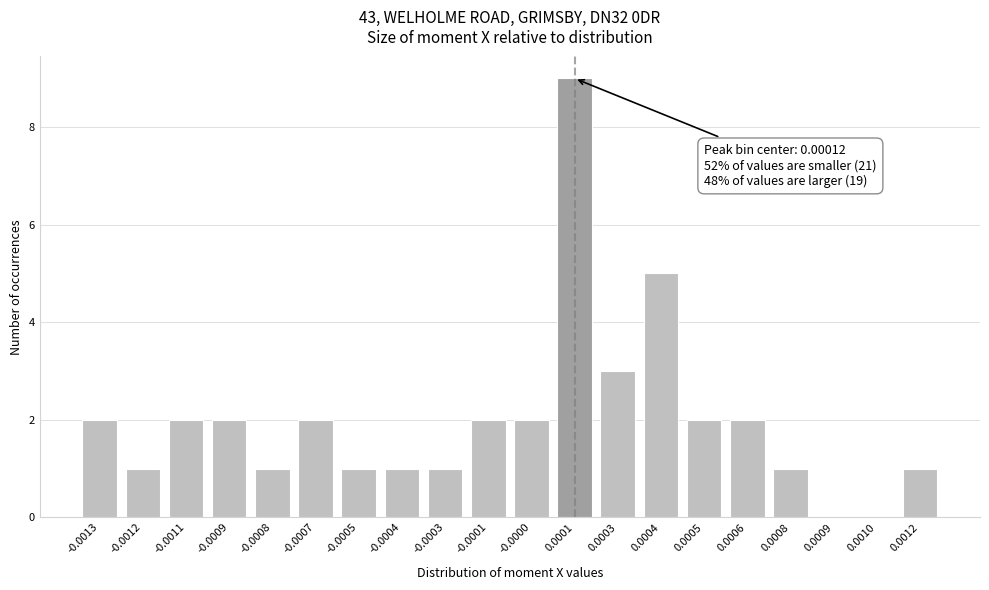

Reading left to right, list all the values displayed in this chart.

-0.0013=2	-0.0012=1	-0.0011=2	-0.0009=2	-0.0008=1	-0.0007=2	-0.0005=1	-0.0004=1	-0.0003=1	-0.0001=2	-0.0000=2	0.0001=9	0.0003=3	0.0004=5	0.0005=2	0.0006=2	0.0008=1	0.0009=0	0.0010=0	0.0012=1